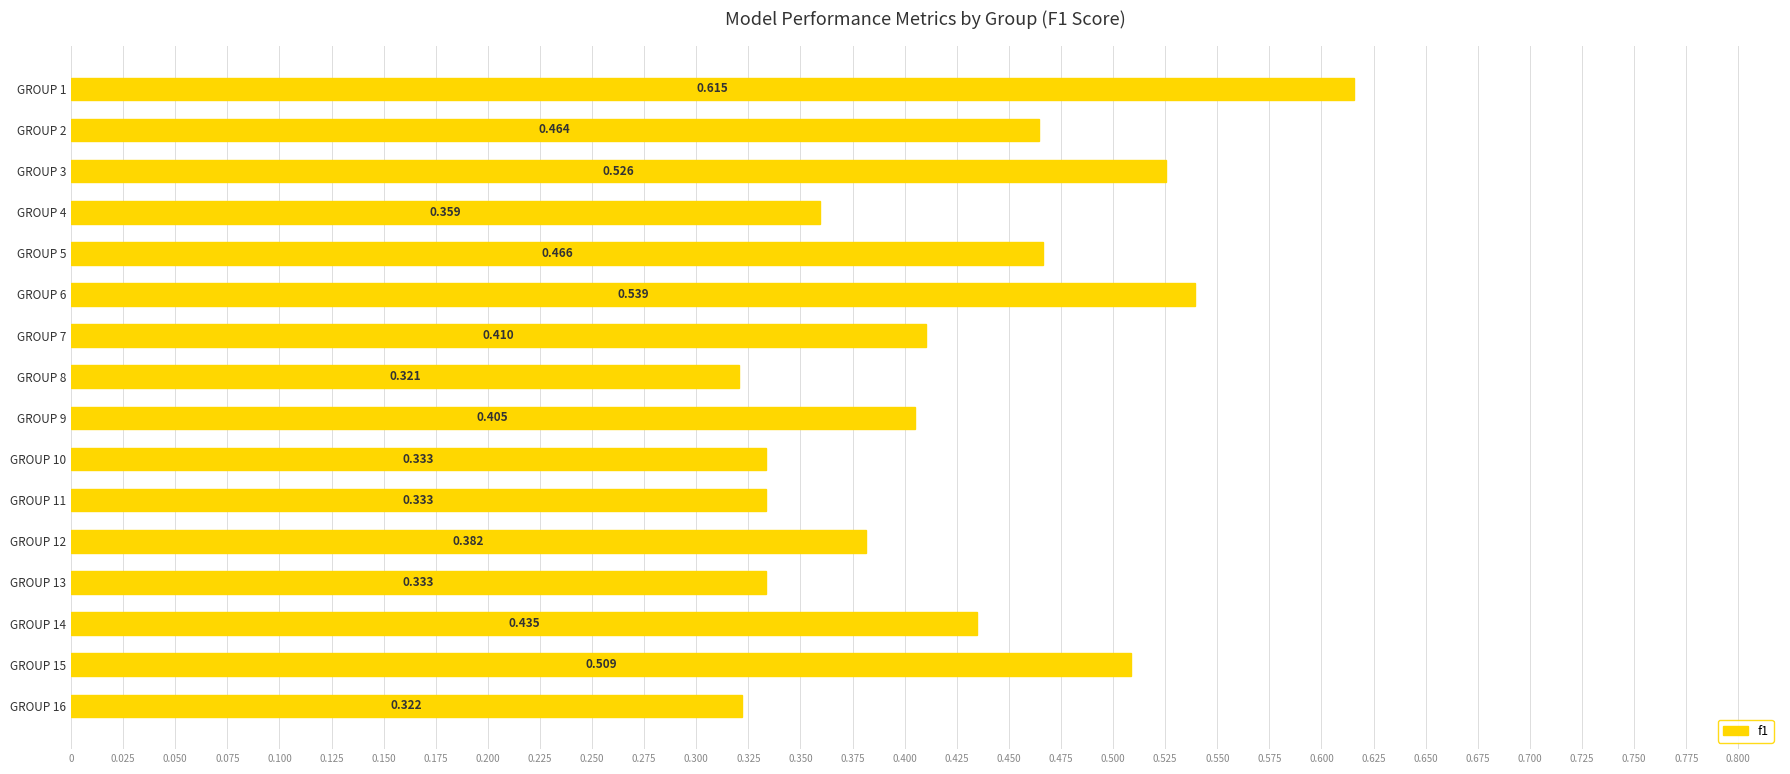

What is the difference between the second highest and minimum values?

0.2